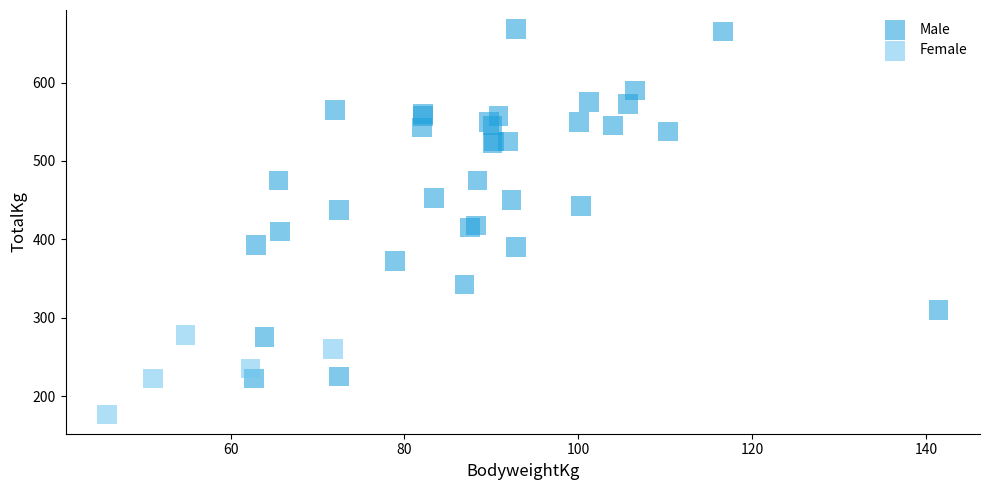

Which series contains the lowest Y value?

Female